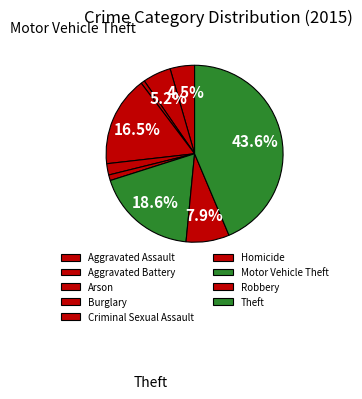

Count the number of slices in the pie.

9